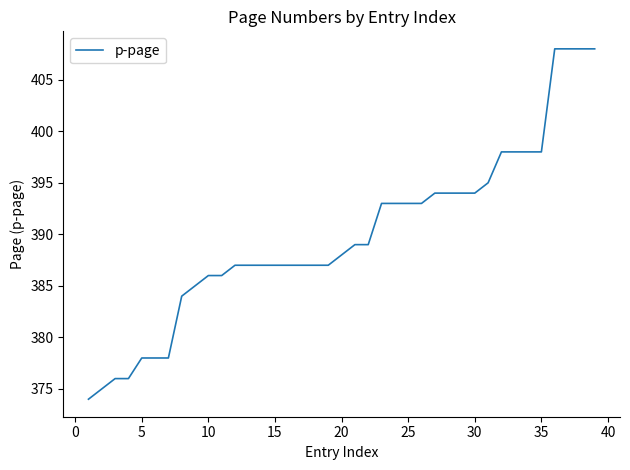

What is the minimum value shown in the chart?

374